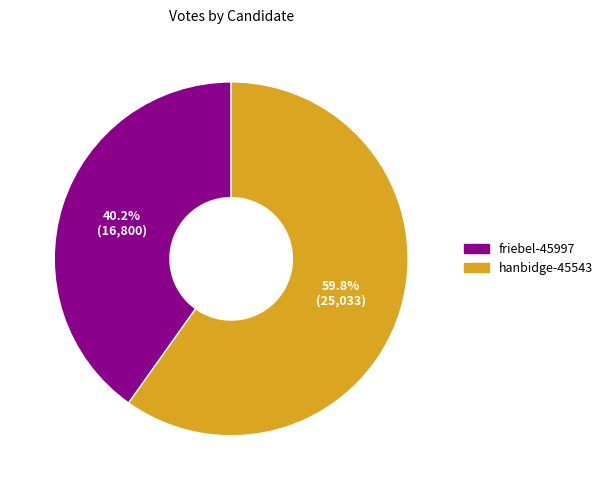

To the nearest percent, what portion does friebel-45997 represent?

40%